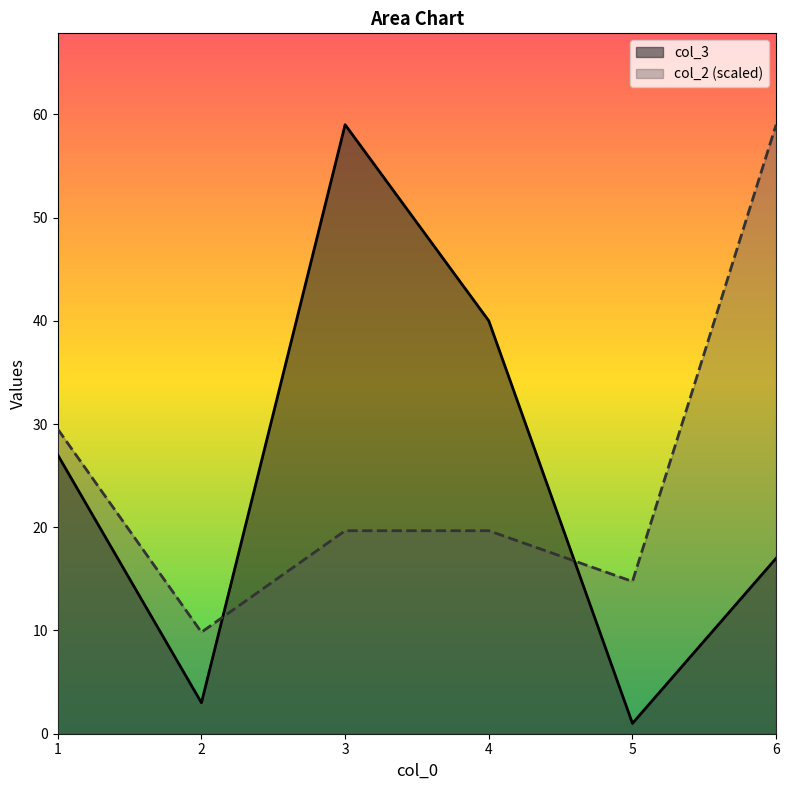

How many lines are shown in the chart?

2